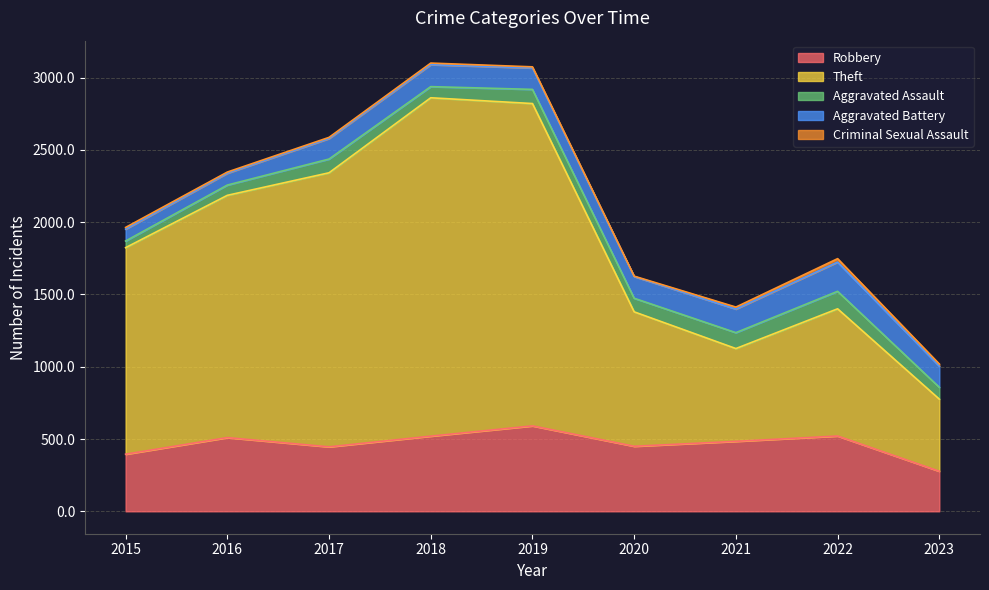

The value of Aggravated Battery at 2022 is 341. True or false?

False